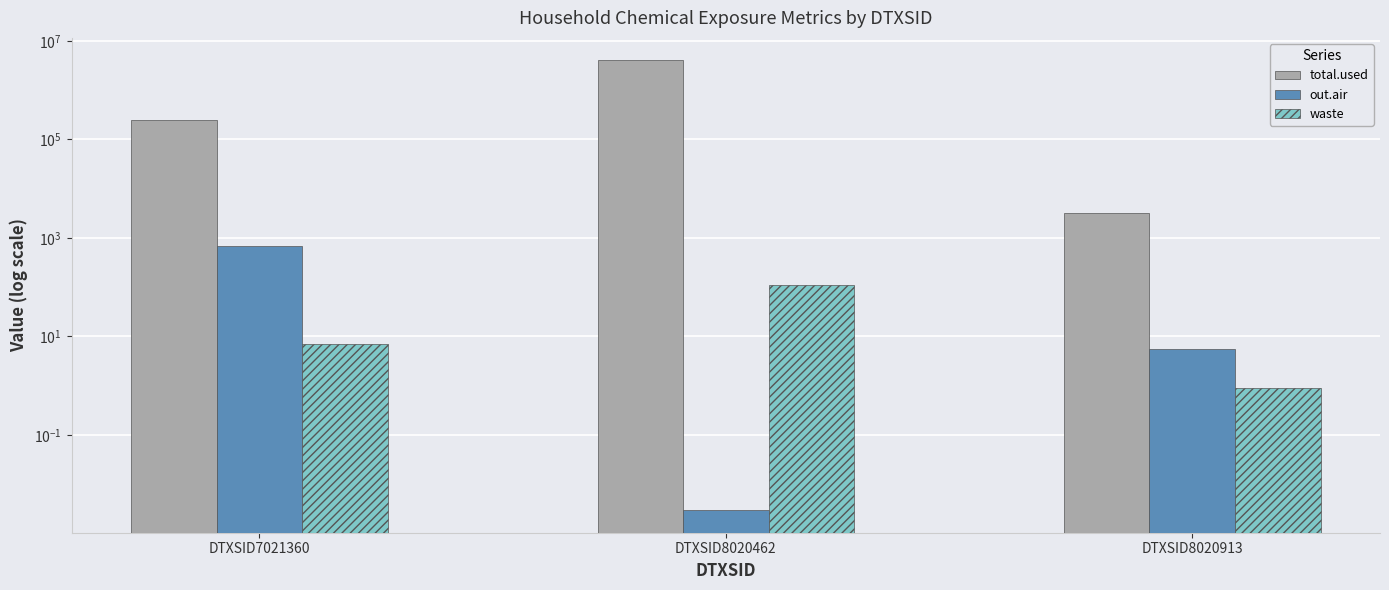

The waste series shows 6.9 at DTXSID7021360. True or false?

True